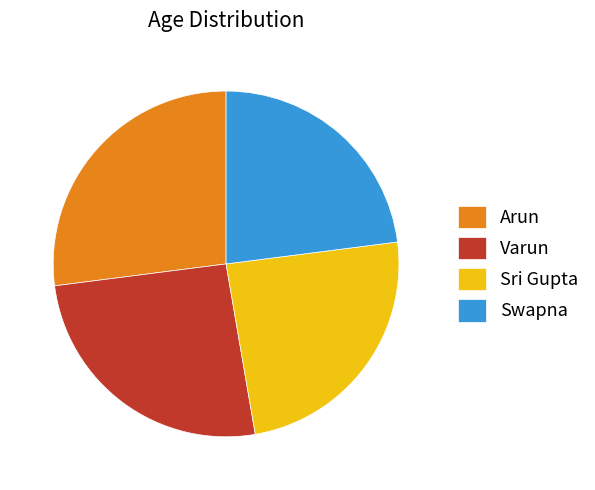

Approximately how many times larger is the value at Swapna compared to Varun?

0.9